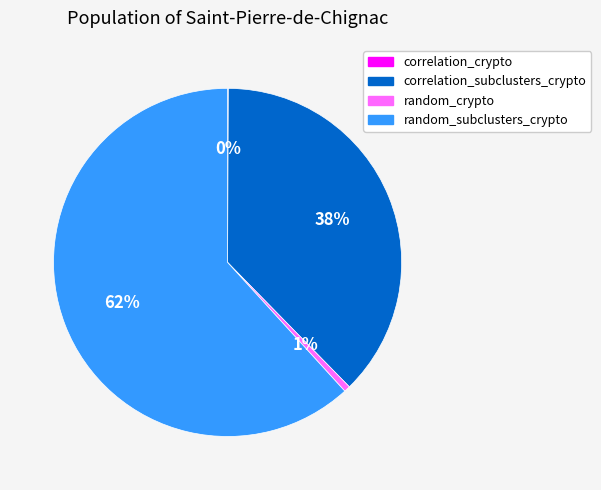

Does any single category account for the majority?

Yes